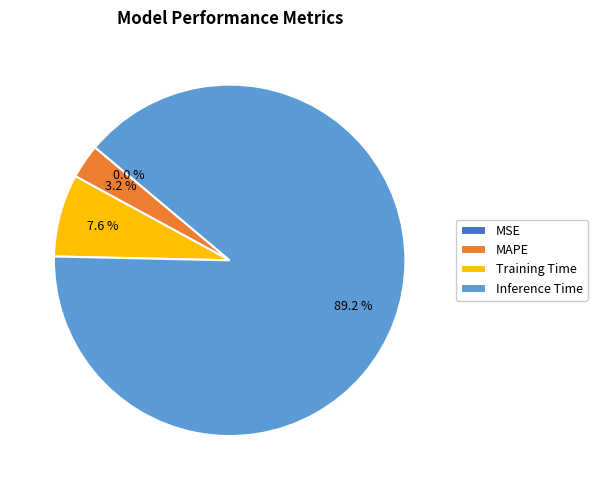

What percentage do Training Time and Inference Time together represent?

96.8%